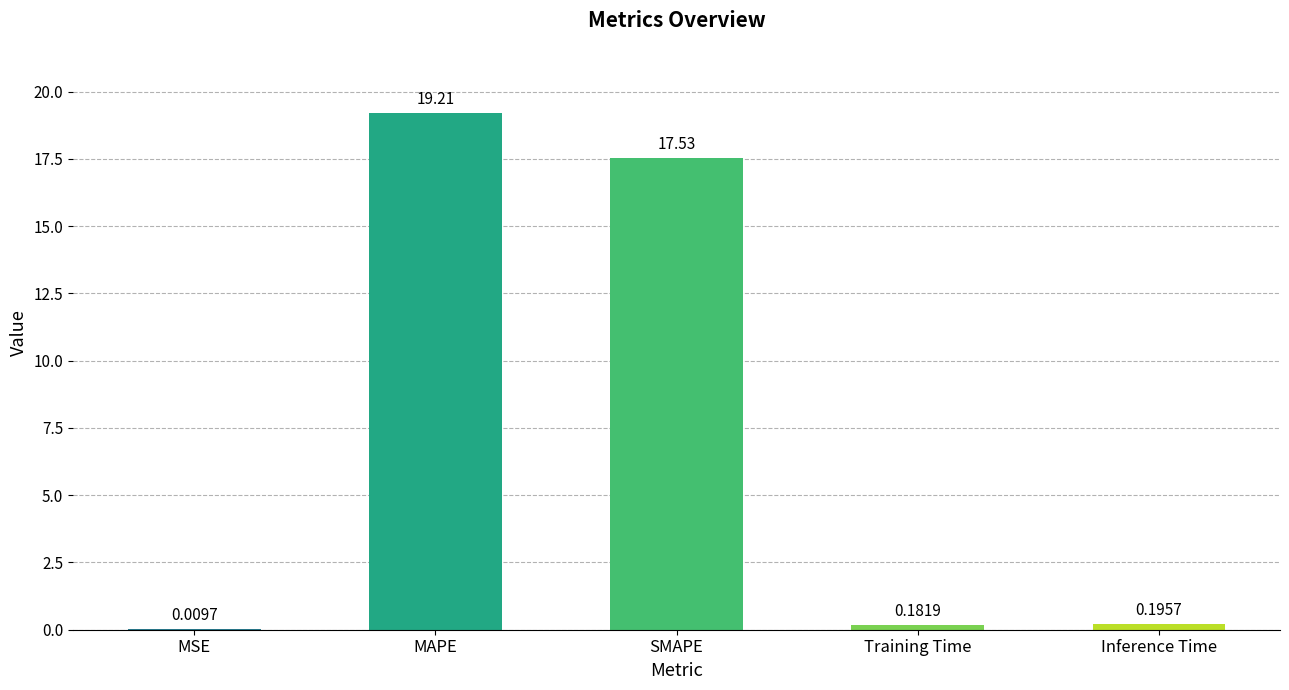

What is the average value?

7.4